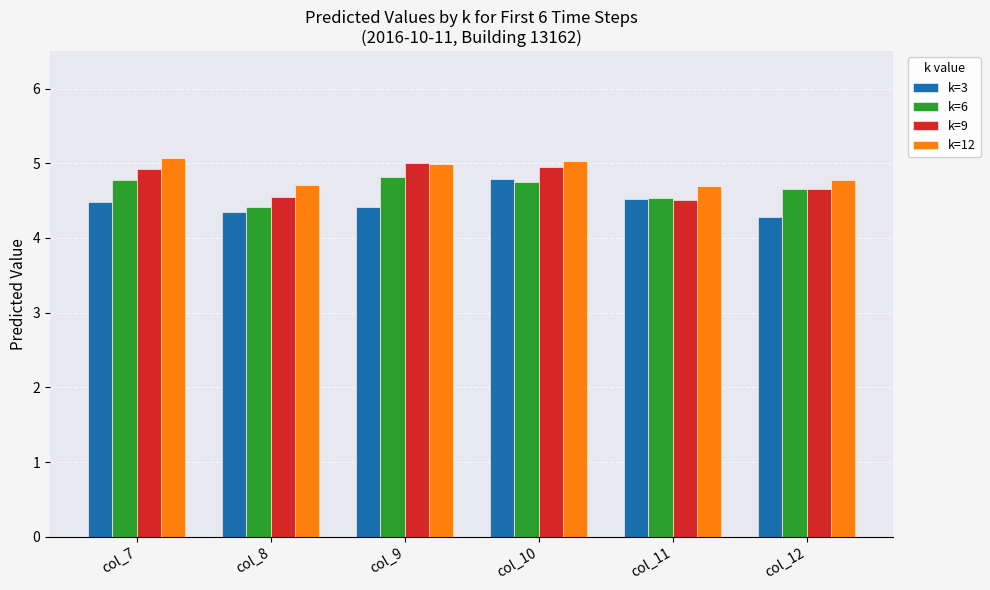

What are all the series names shown in the legend?

k=3, k=6, k=9, k=12